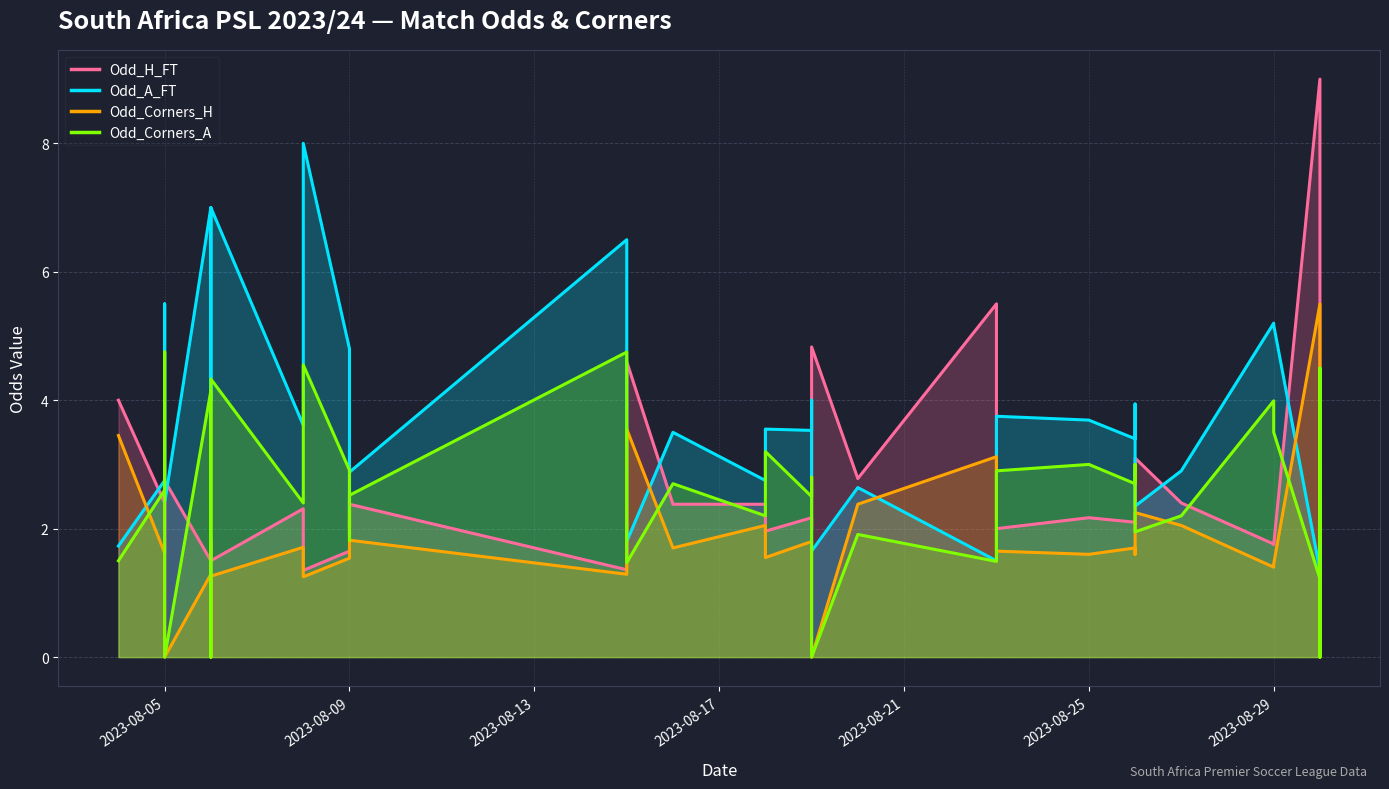

Which category has the lowest value across all series?

2023-08-05